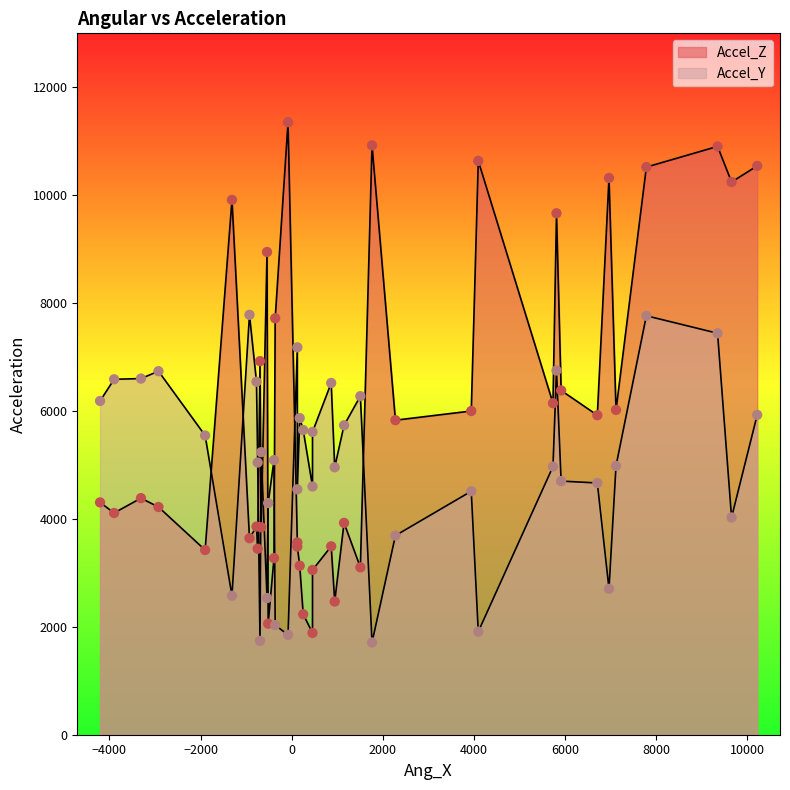

What are all the series names shown in the legend?

Accel_Z, Accel_Y